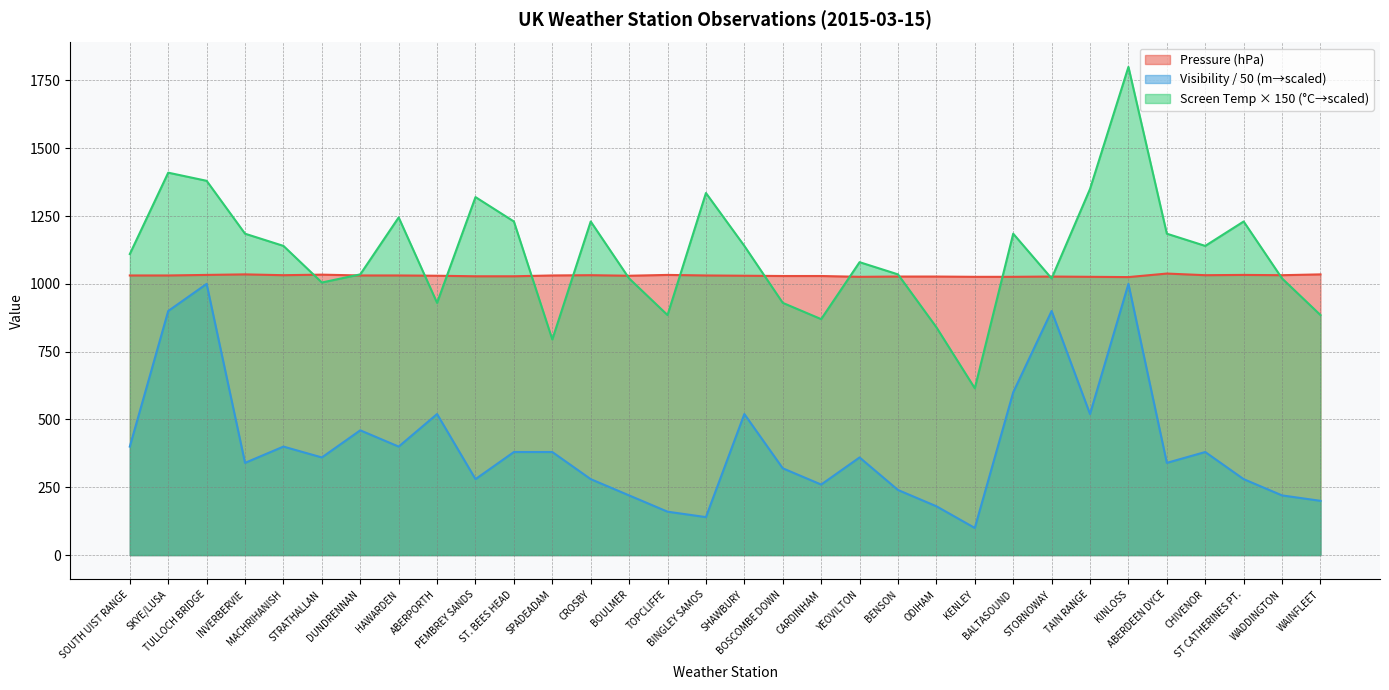

What is the difference between the second highest and second lowest values in the Visibility series?

860